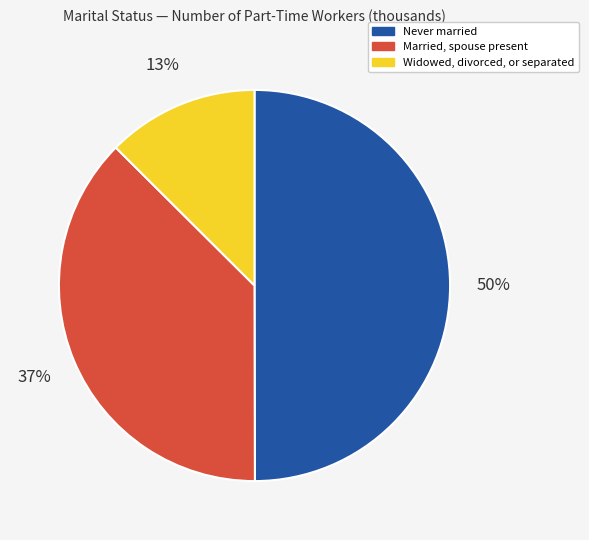

True or false: Married, spouse present accounts for 37% of the total.

True